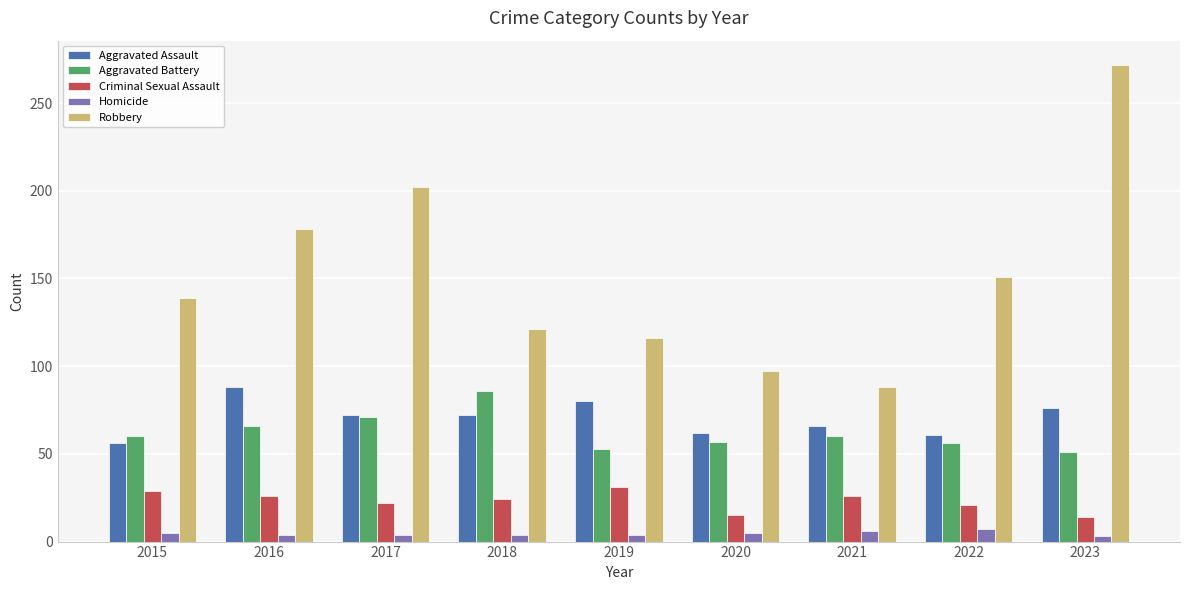

What is the lowest value of the Aggravated Assault series?

56